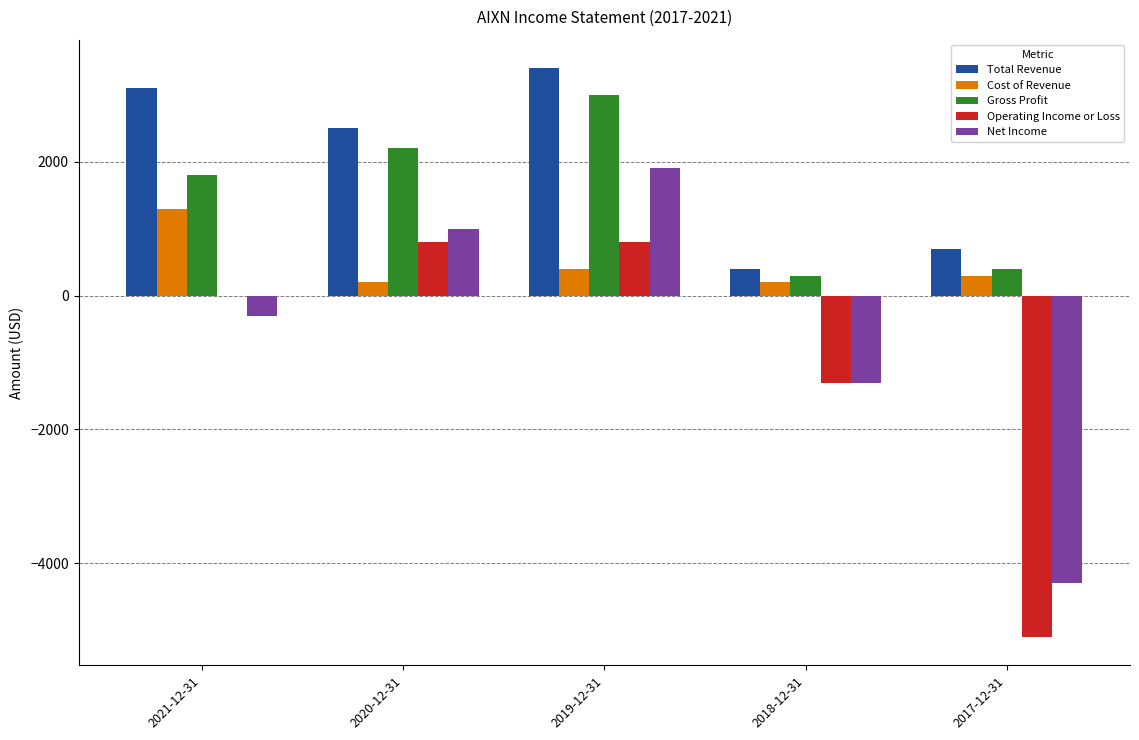

At which category is the sum across all series the highest?

2019-12-31